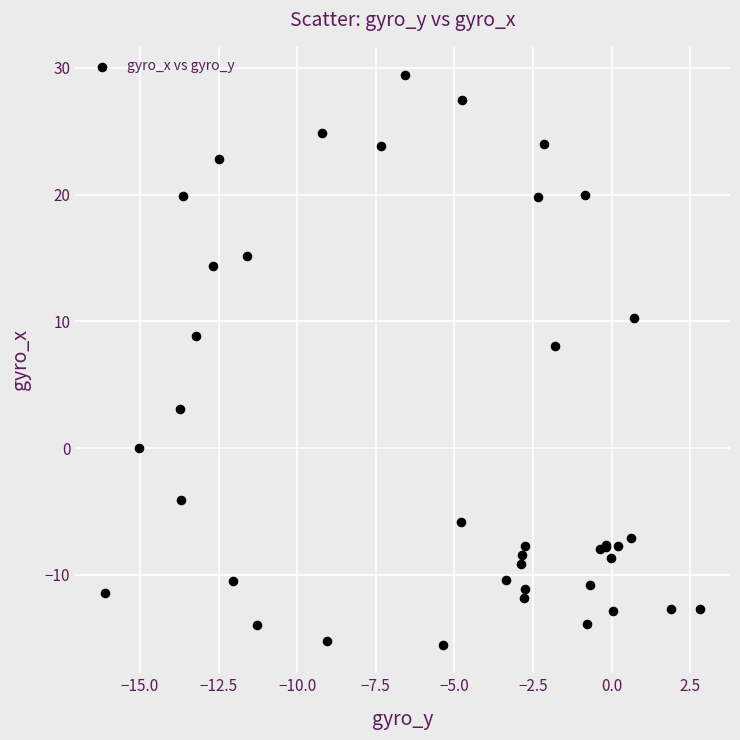

What Y value in the scatter plot is closest to 6?

8.1